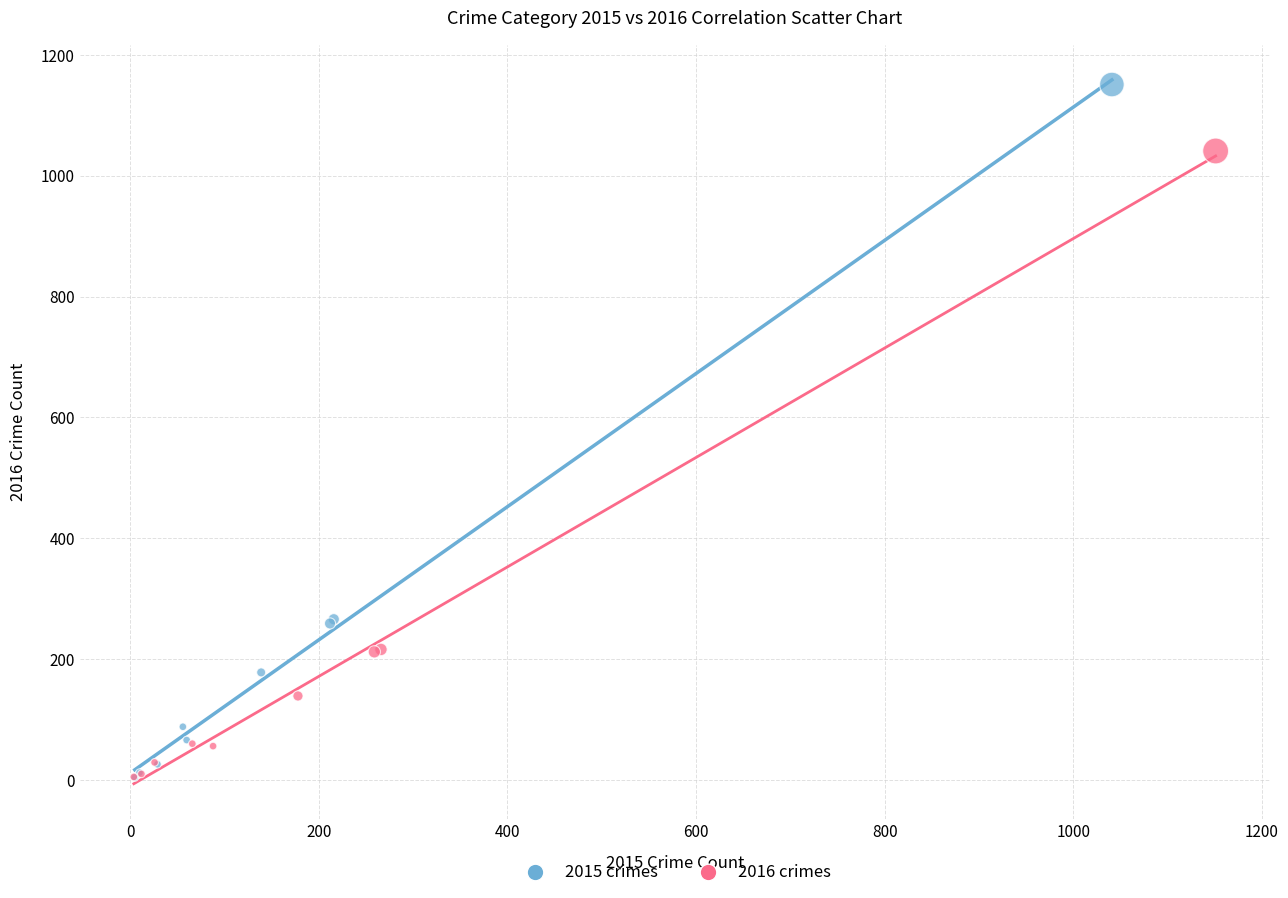

Which series contains the highest Y value?

2015 crimes